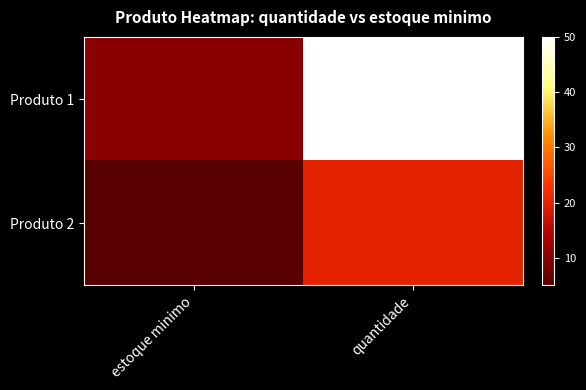

Which series has the largest range (max minus min)?

Produto 1